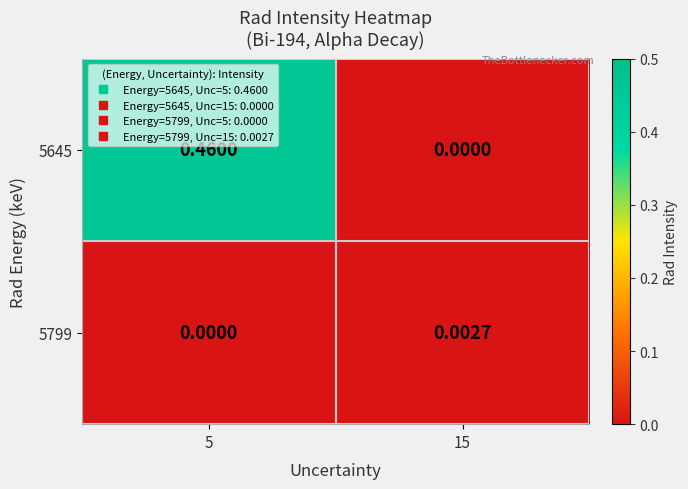

At how many categories does at least one series exceed 0?

2